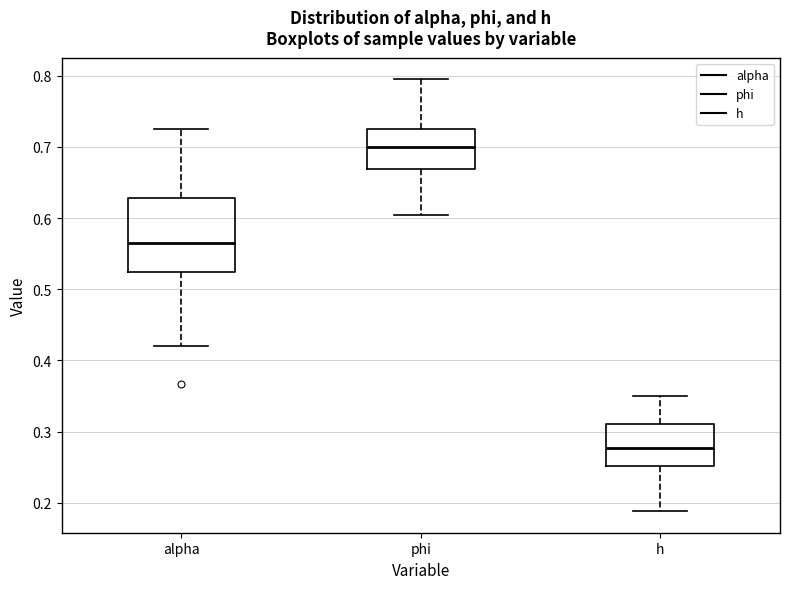

Where is the upper edge of the box for phi on the y-axis? The values are not printed on the chart, so give them approximately, as read against the axis.

0.73